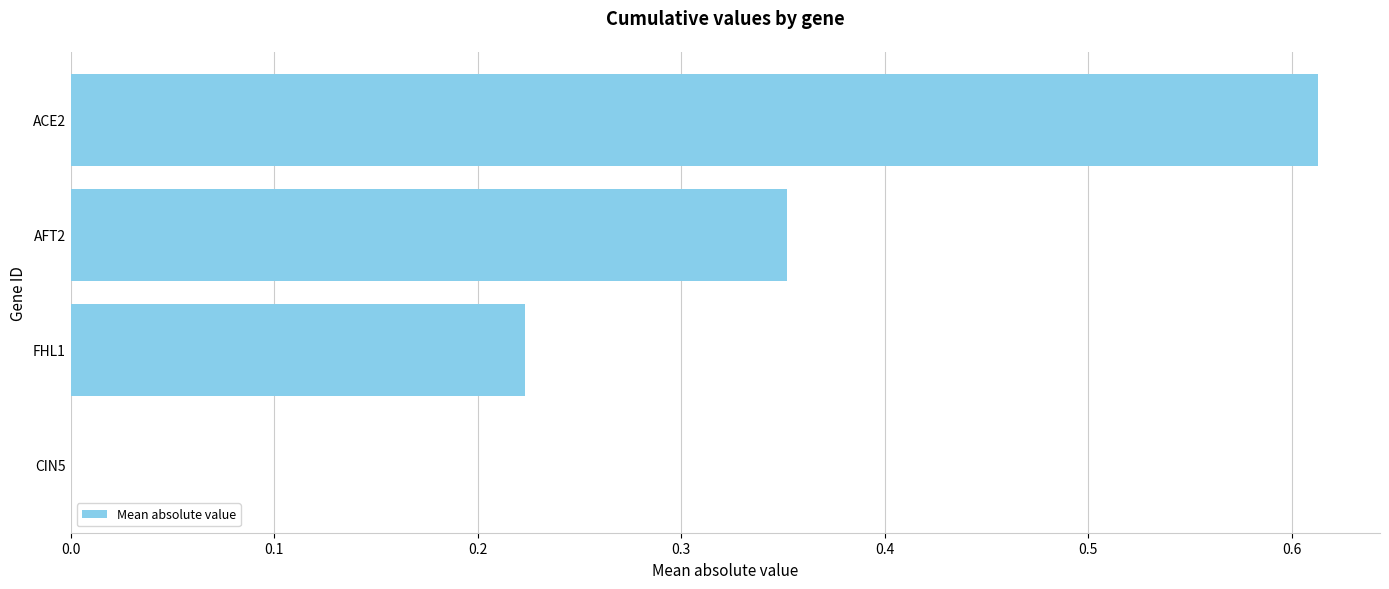

The value at CIN5 is 0.2. True or false?

False